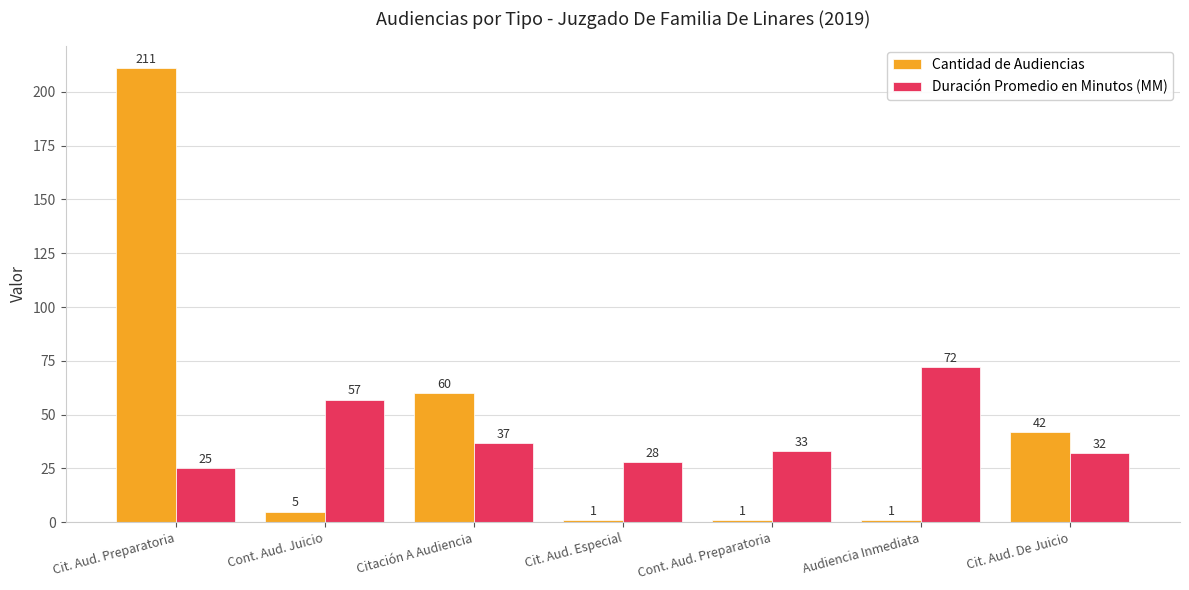

What is the sum of all Cantidad de Audiencias values?

321